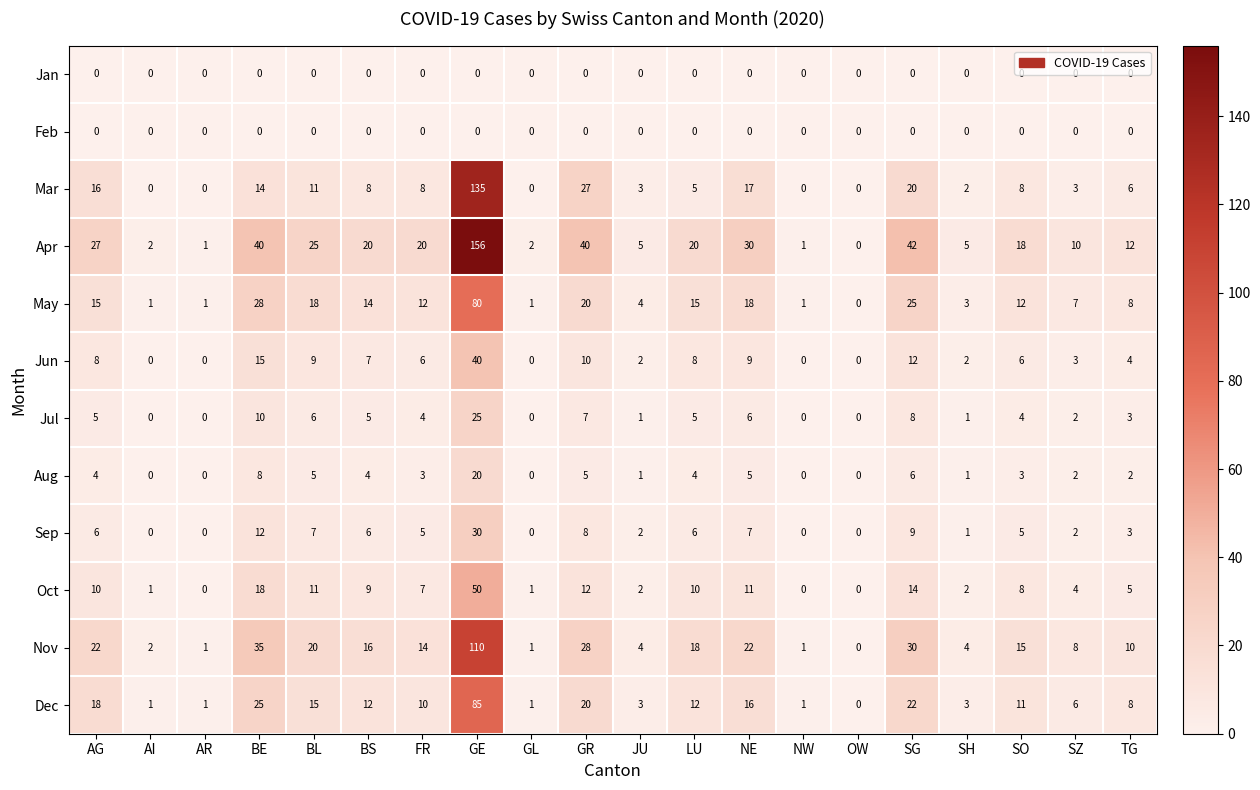

Which series has the largest total across all categories?

Apr